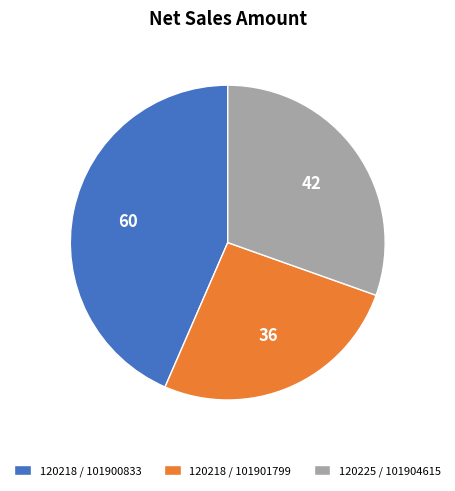

Is the sum of 120218 / 101901799 and 120225 / 101904615 greater than half?

Yes